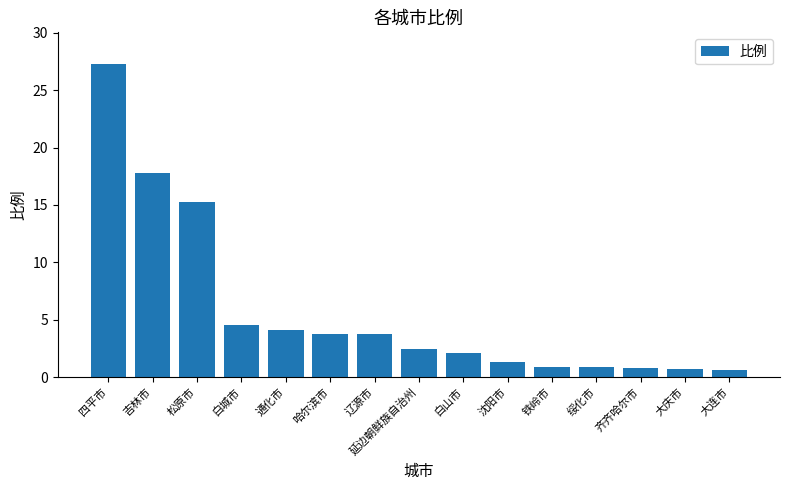

What is the sum of all values?

86.2